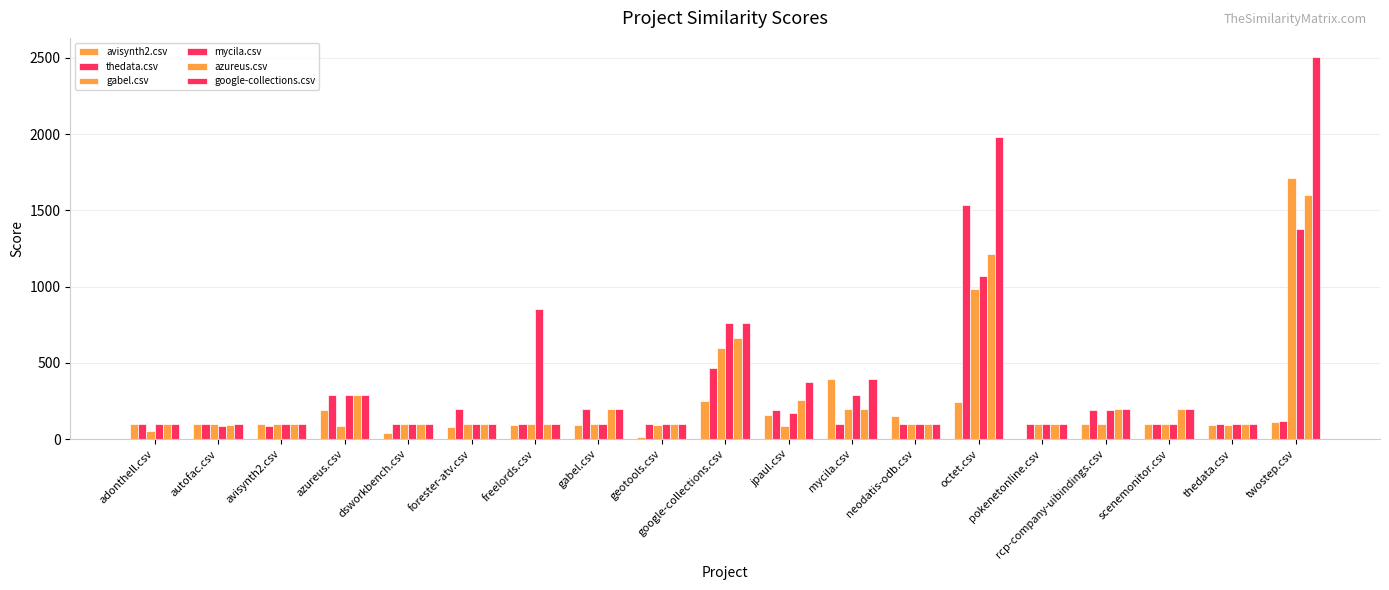

Count the number of categories in the chart.

19